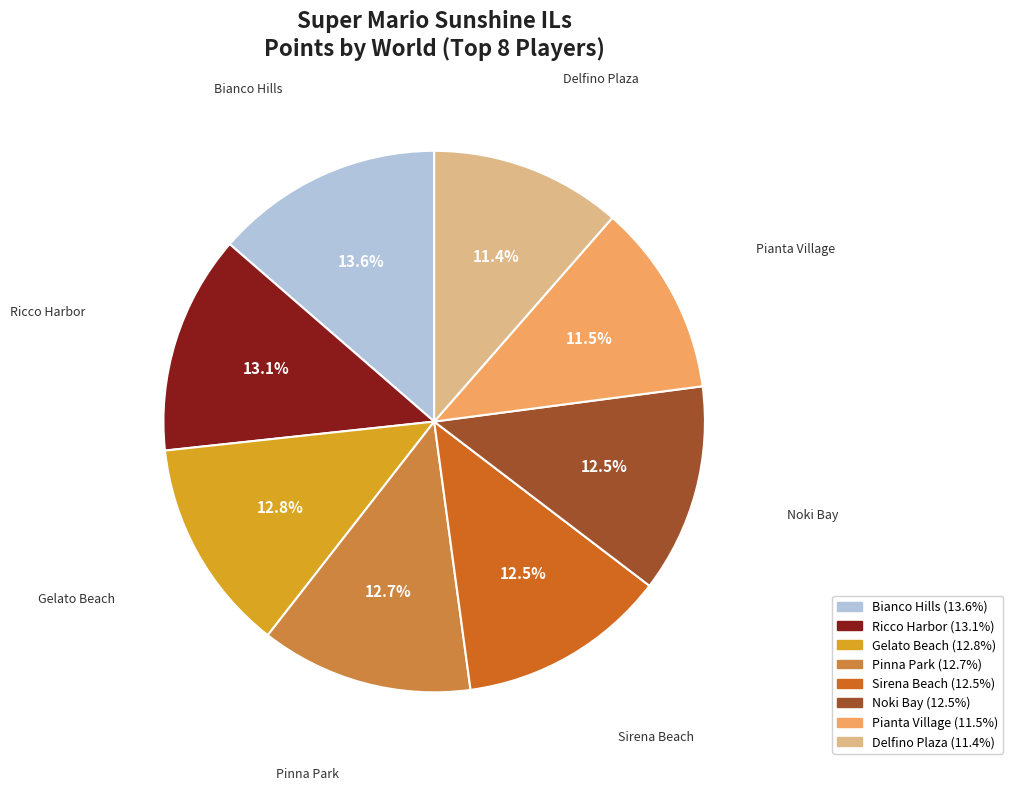

Combined, what portion of the pie is Bianco Hills and Pianta Village?

25.1%